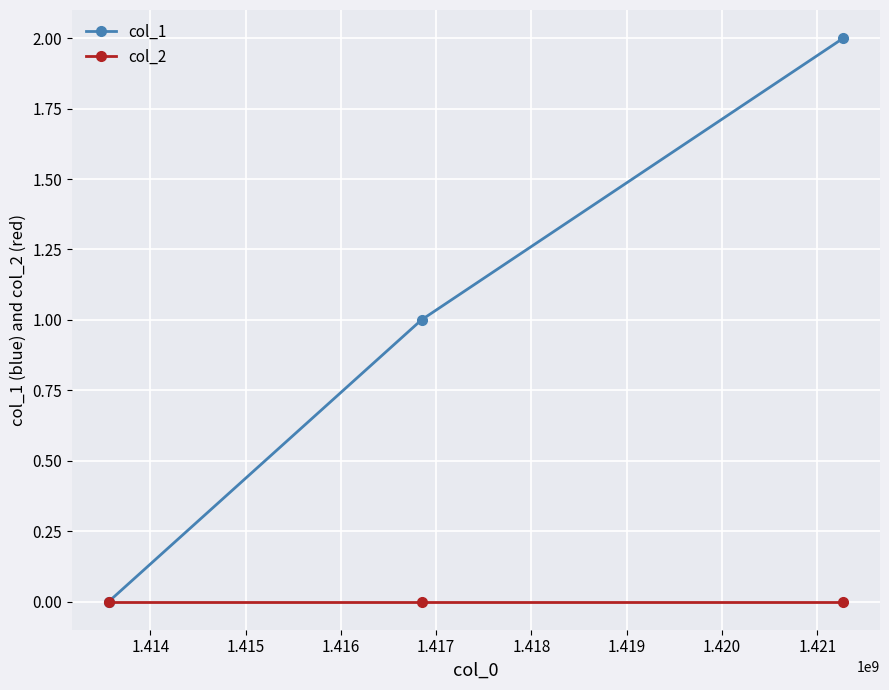

Which series has the largest total across all categories?

col_1